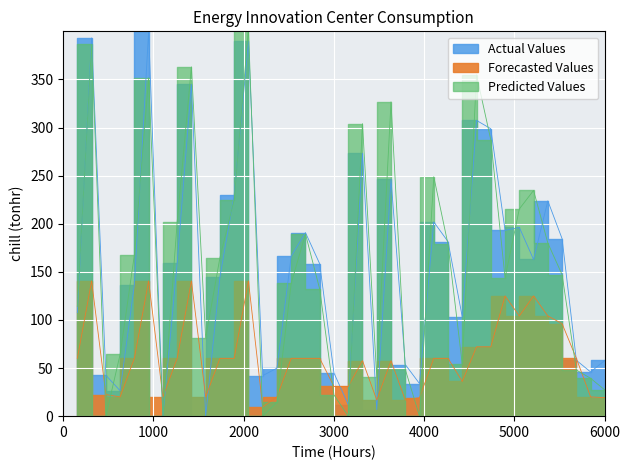

True or false: Actual Values and Forecasted Values cross at least once.

True